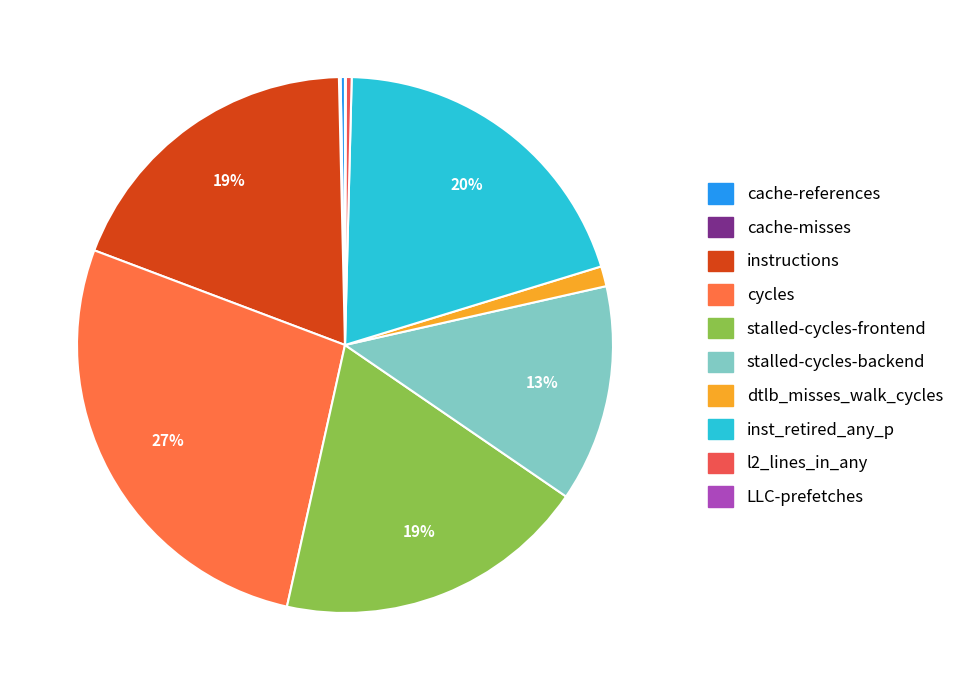

To the nearest percent, what percentage of the pie is stalled-cycles-frontend?

19%